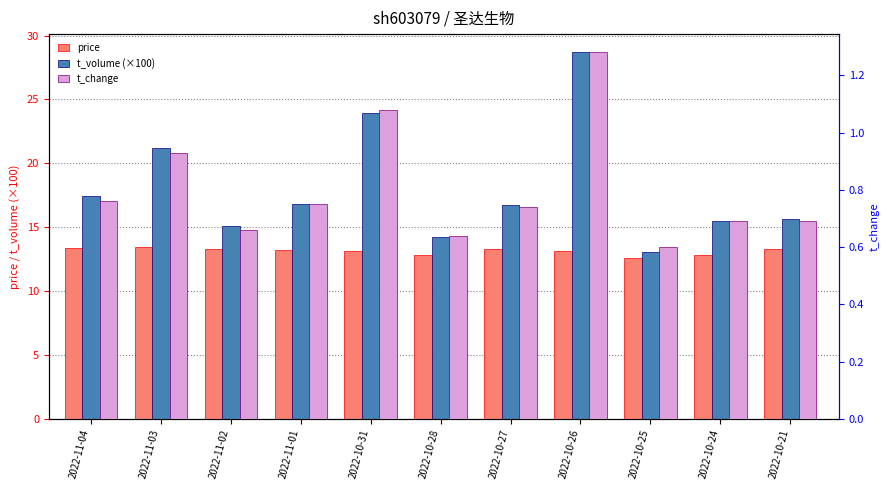

How many bars are there in total?

33